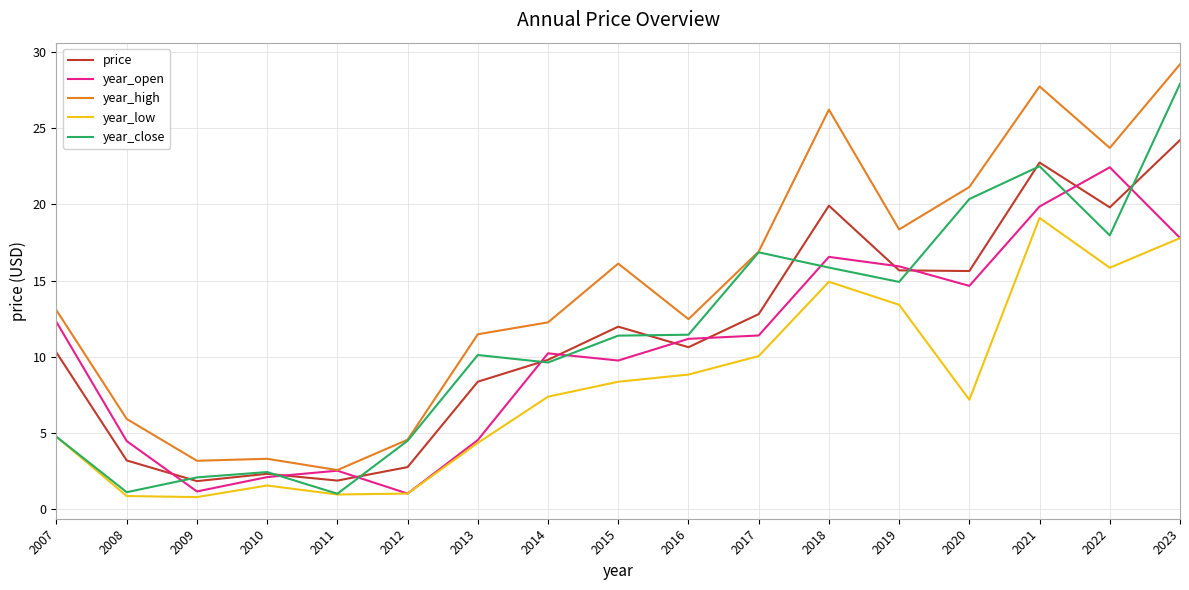

True or false: year_low has more than 0 interior local peaks.

True